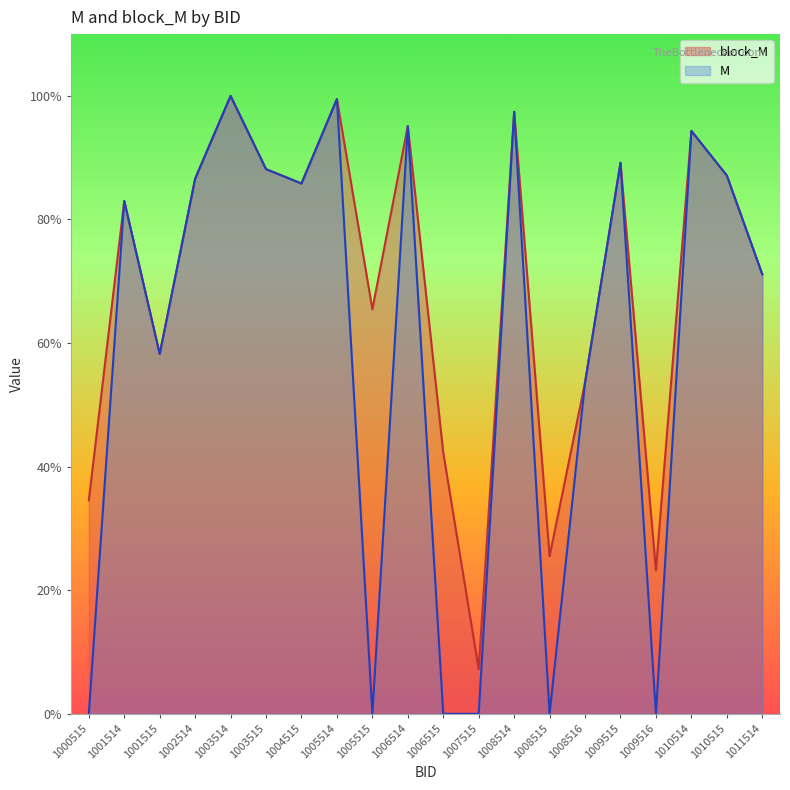

Count the number of data series in this chart.

2